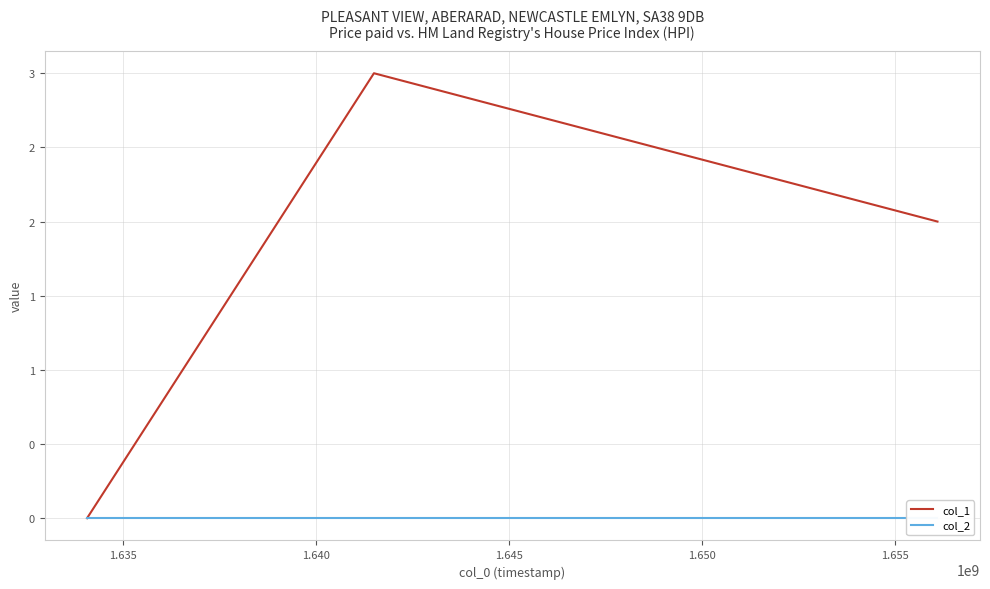

Between 1.630 and 1.635, which series saw the biggest shift?

col_1